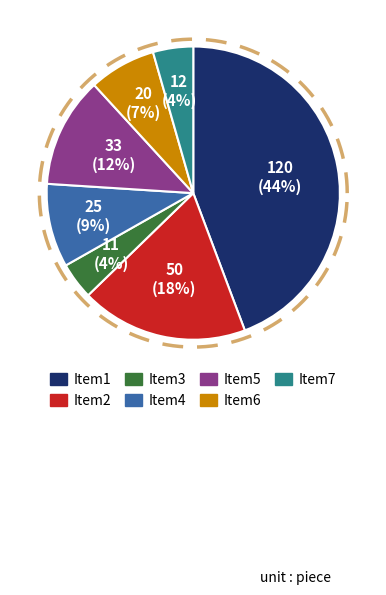

Between Item4 and Item3, which is larger?

Item4